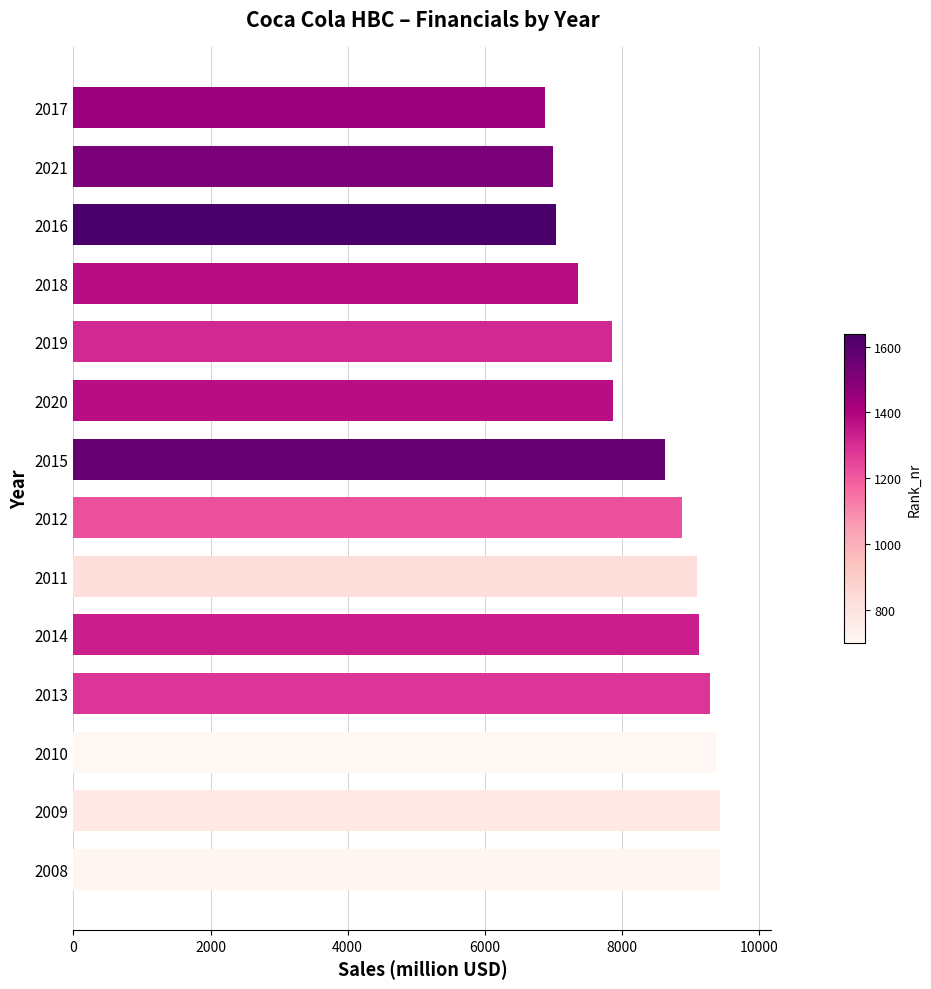

What is the change in value from 2008 to 2016?

-2392